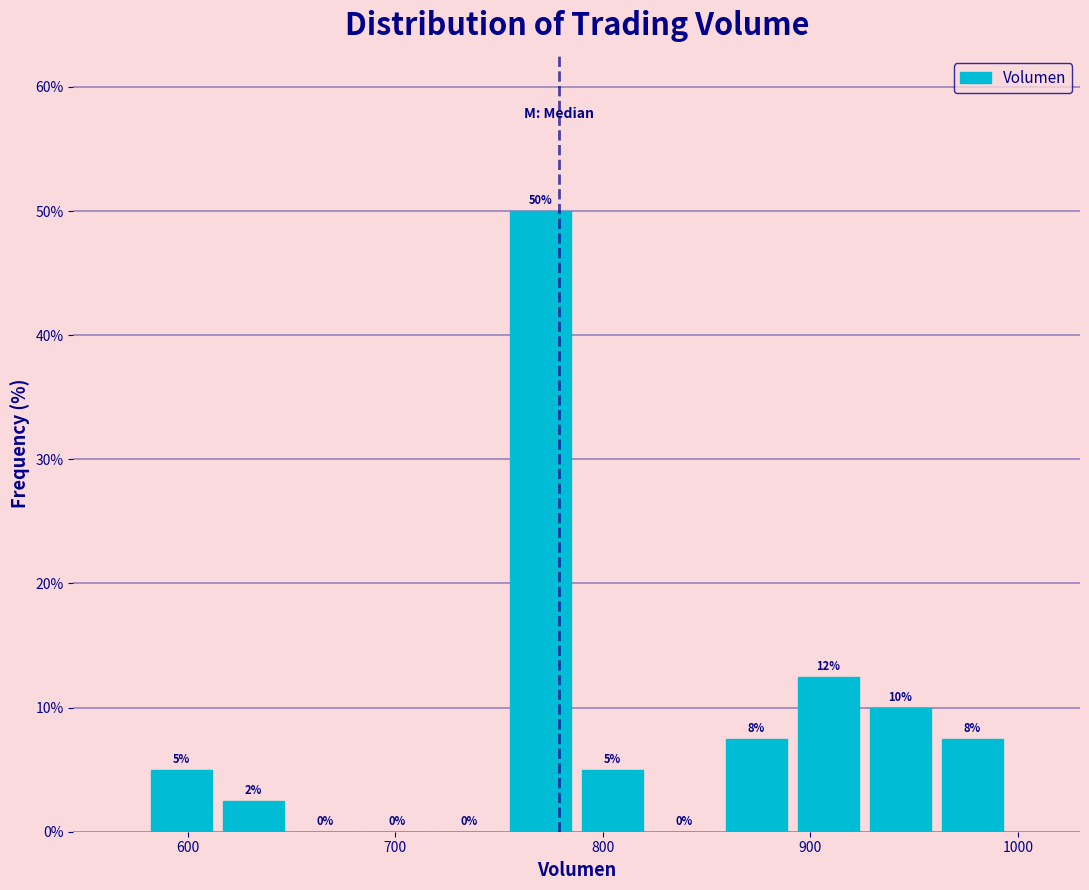

Around what value on the x-axis is the tallest bar? Give the approximate position of its centre, as read against the axis.

770